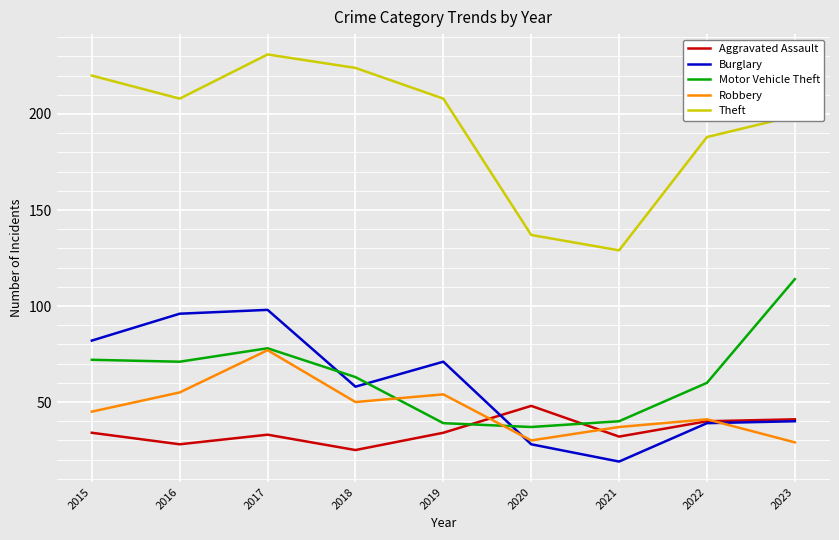

True or false: Theft has a value of 224 at 2018.

True